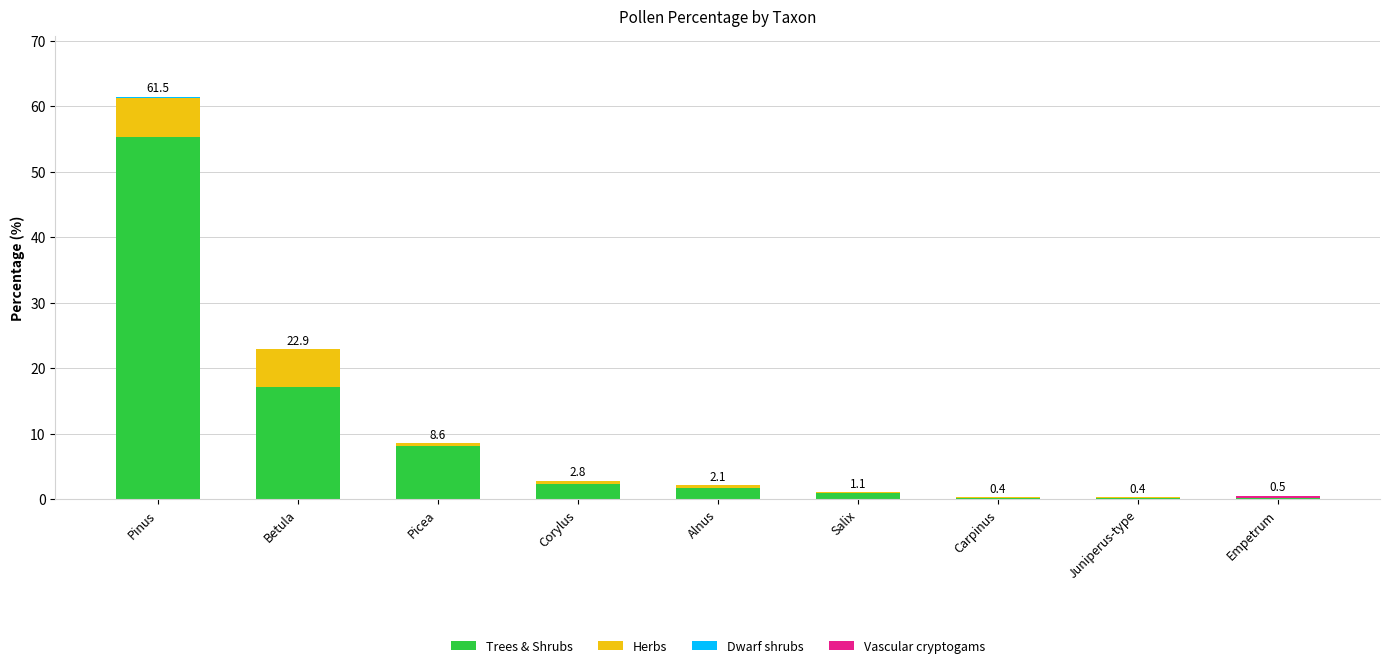

Which category has the highest value in the Trees & Shrubs series?

Pinus